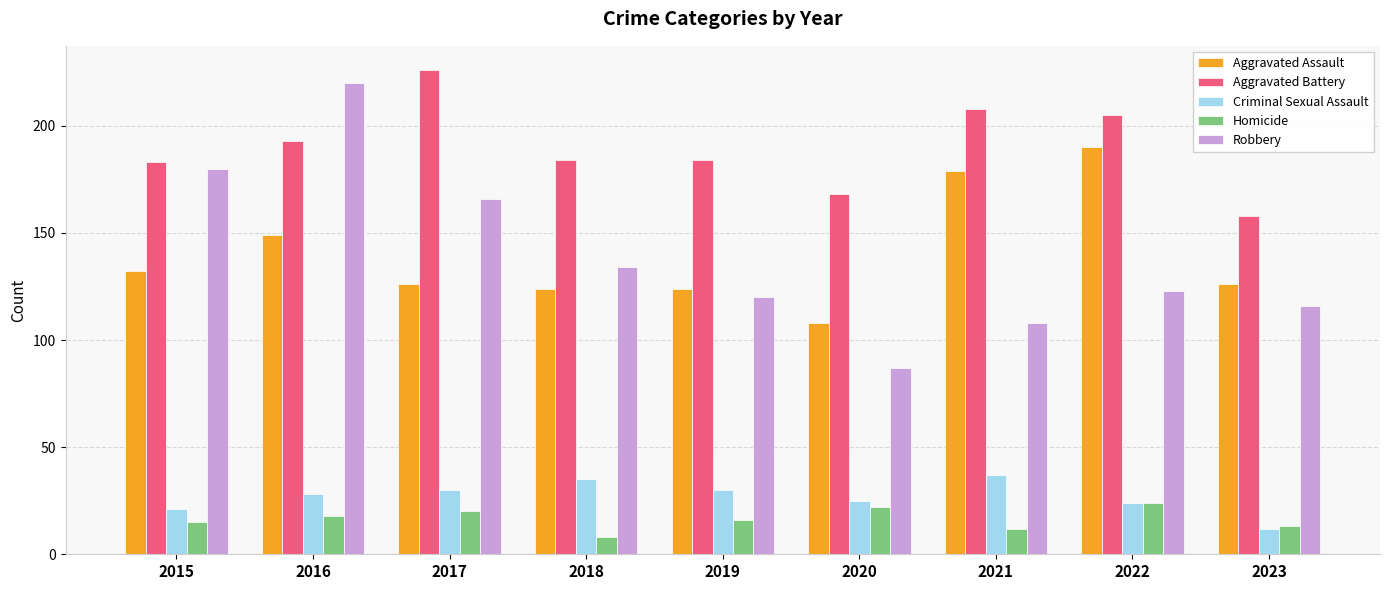

How many bars are there in each group?

5